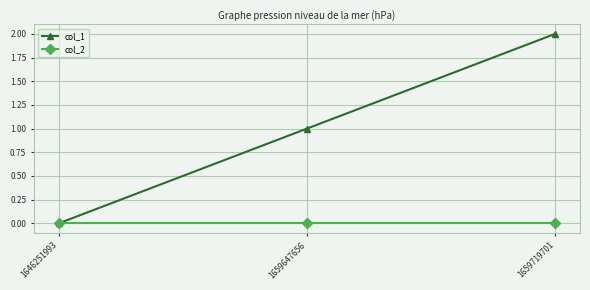

What is the difference between the col_1 values at 1646251993 and 1659647656?

1